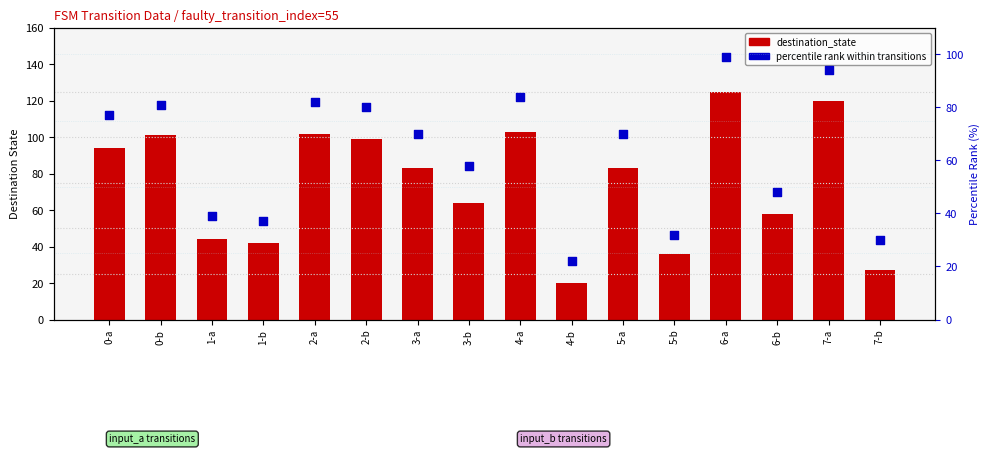

Which series has the largest total across all categories?

destination_state